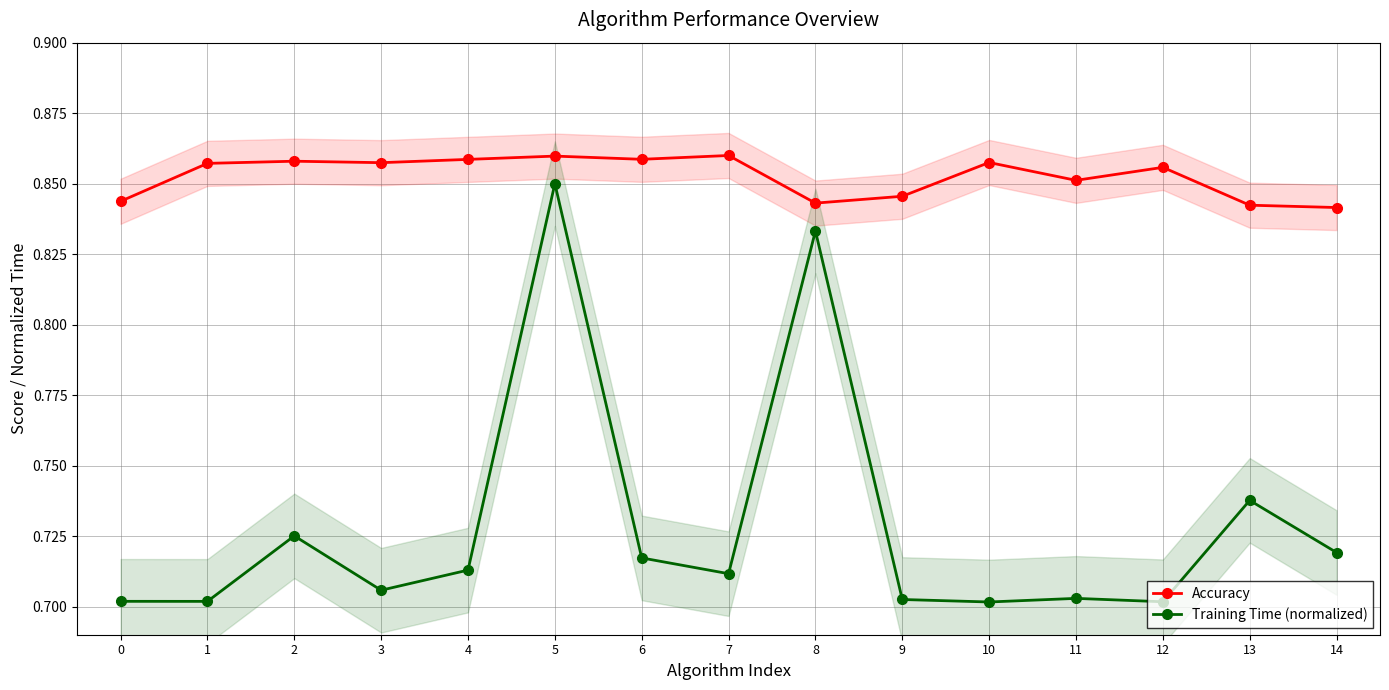

What is the value of the Training Time (normalized) point at the 5th from the left?

0.7